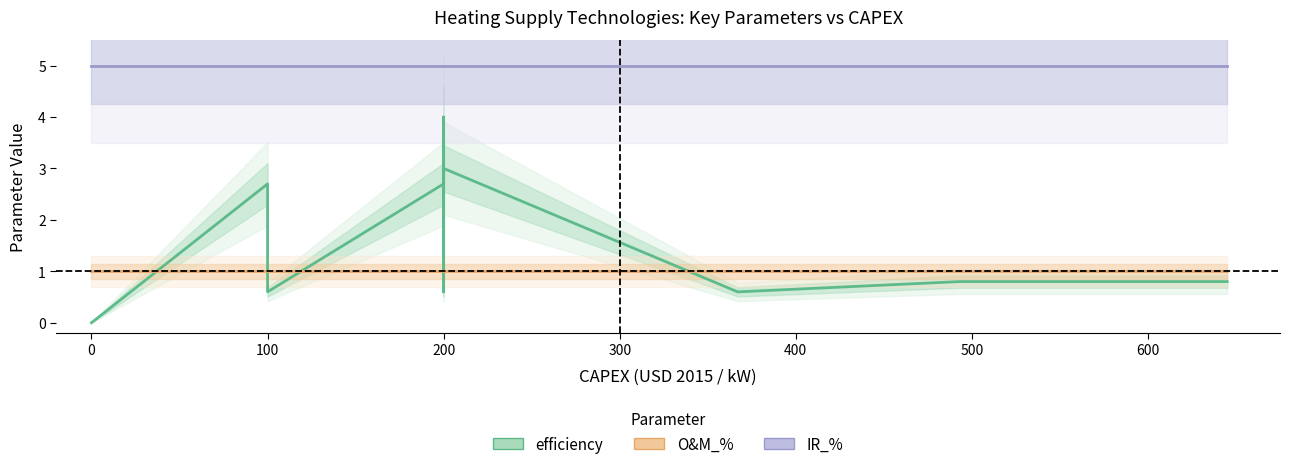

The value of IR_% at 0 is 9.0. True or false?

False